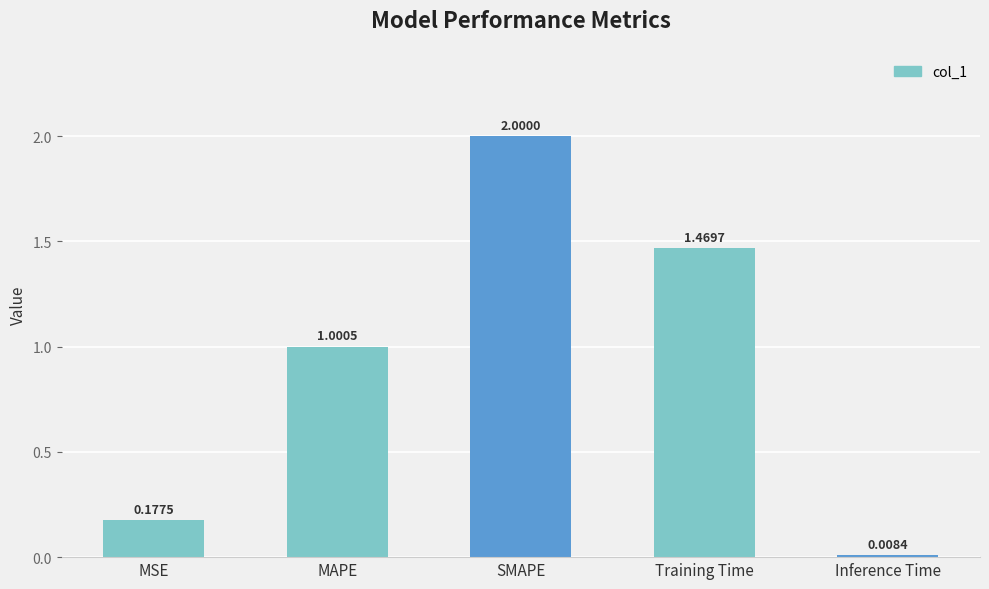

Does the chart contain stacked bars?

No